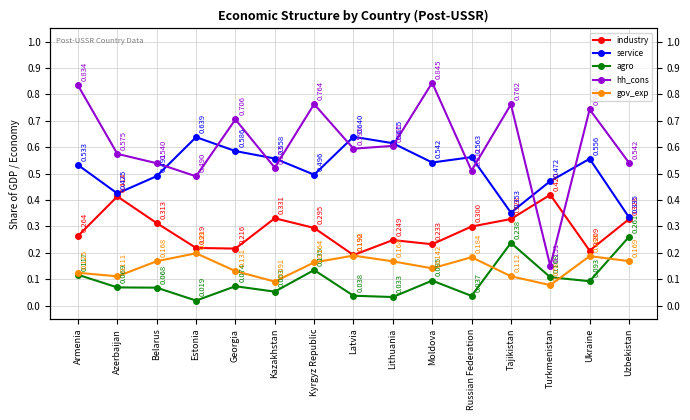

What are all the series names shown in the legend?

industry, service, agro, hh_cons, gov_exp